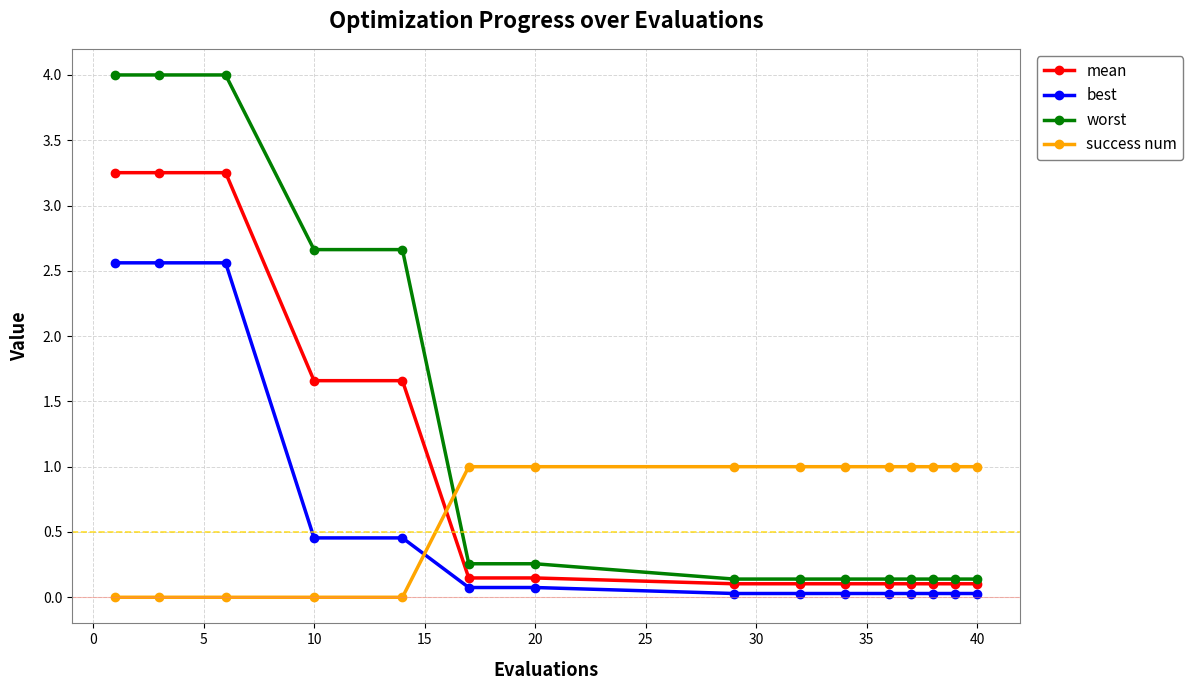

Which series has the widest spread of values?

worst